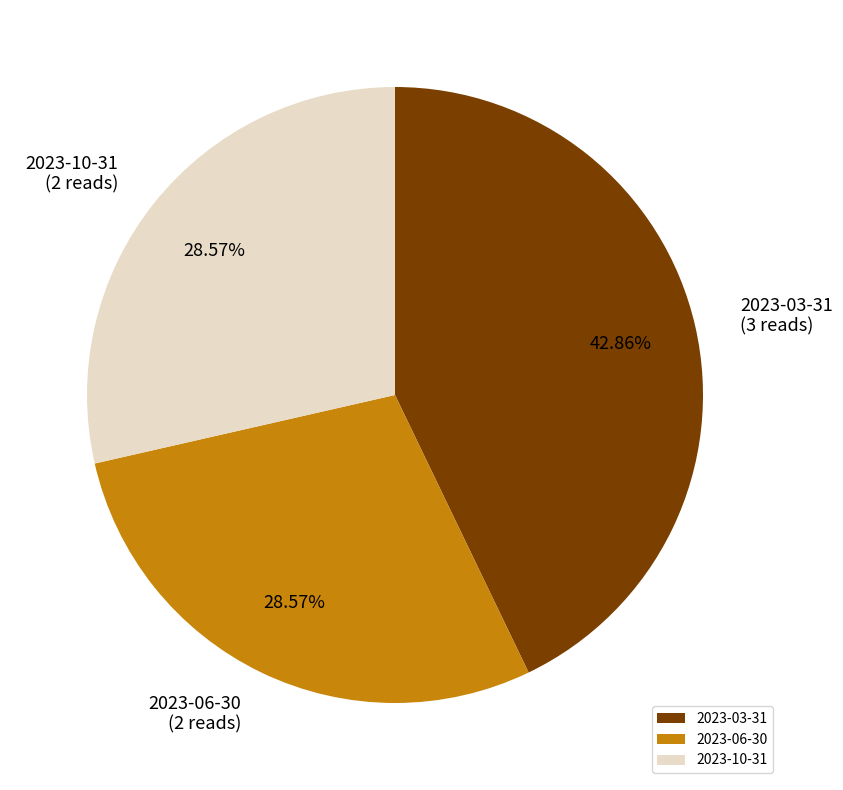

Approximately how many times larger is the value at 2023-03-31 compared to 2023-06-30?

1.5